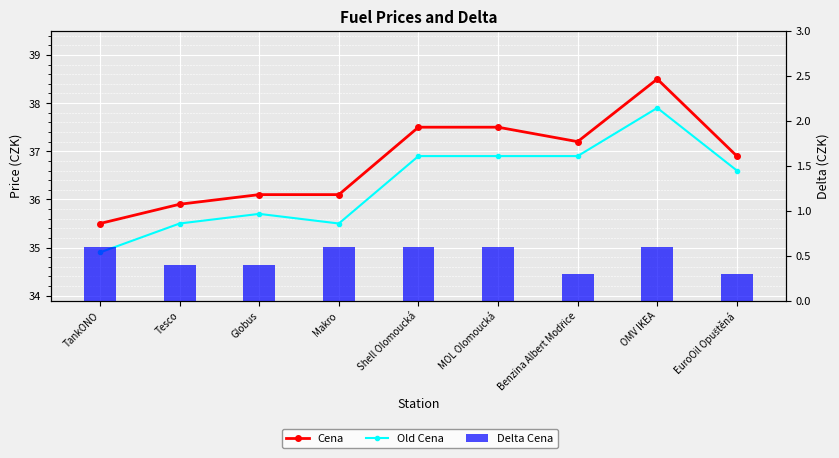

At which category is the sum across all series the highest?

OMV IKEA